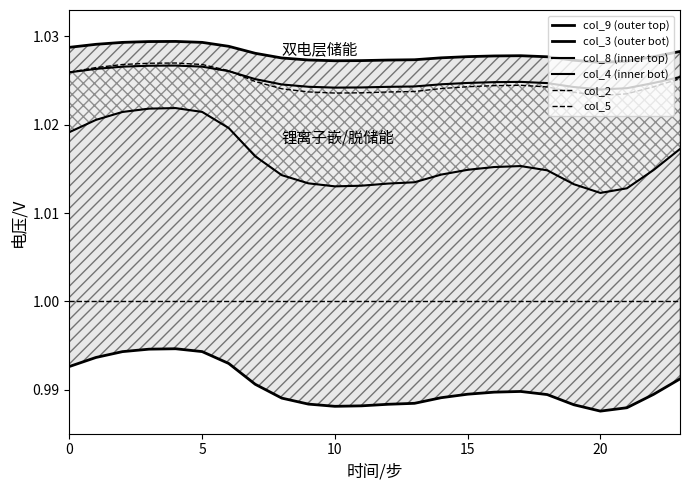

Which series changed the most between 0 and 9?

col_4